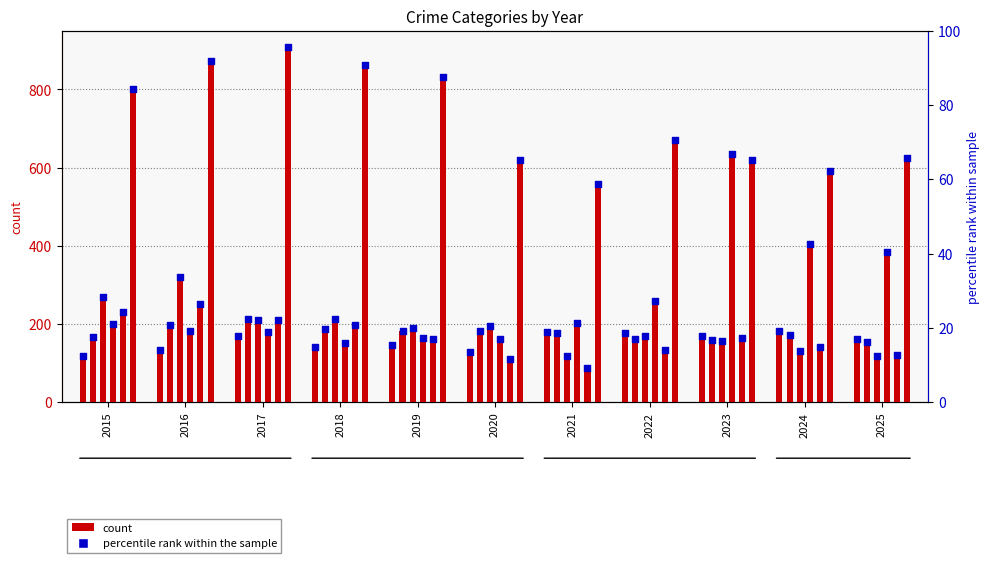

Between 2017 and 2024, which is larger?

2024